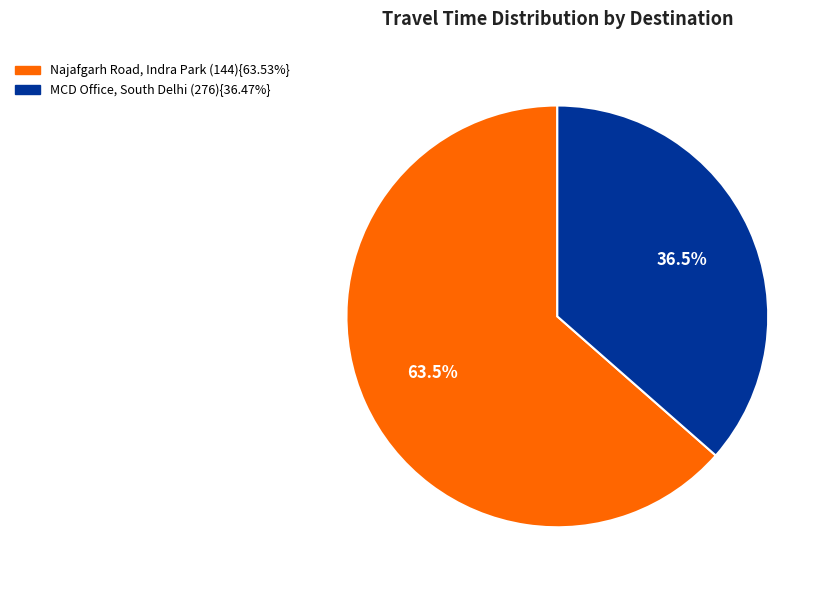

Does any single category account for the majority?

Yes